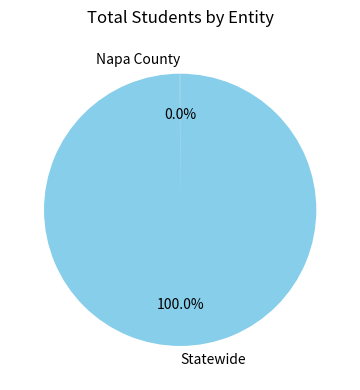

Which category accounts for the majority?

Statewide